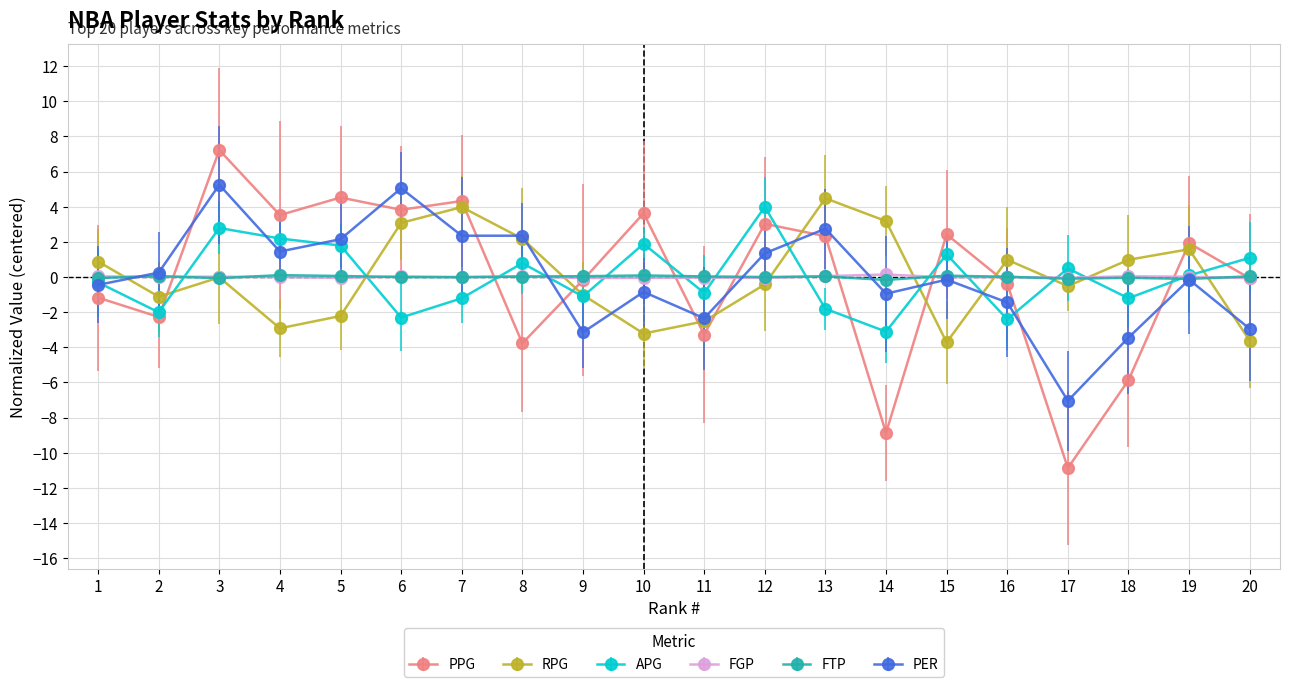

Where do PPG and APG first cross each other?

2 and 3